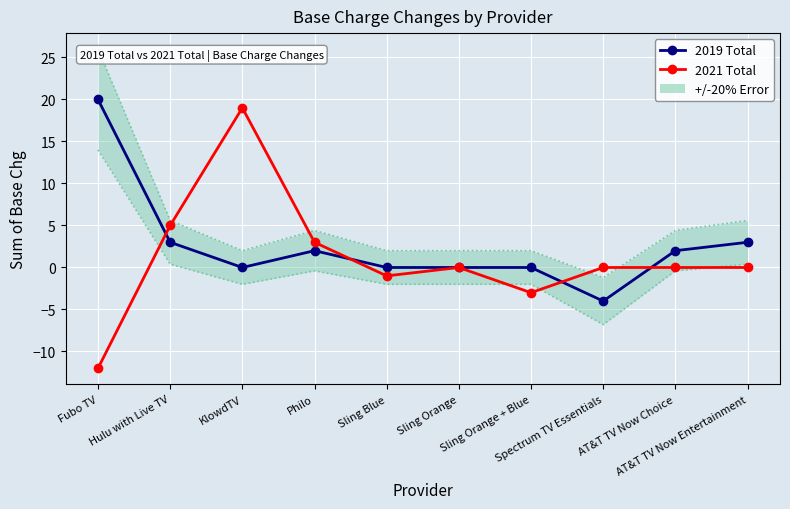

How many times do 2021 Total and 2019 Total cross each other?

4